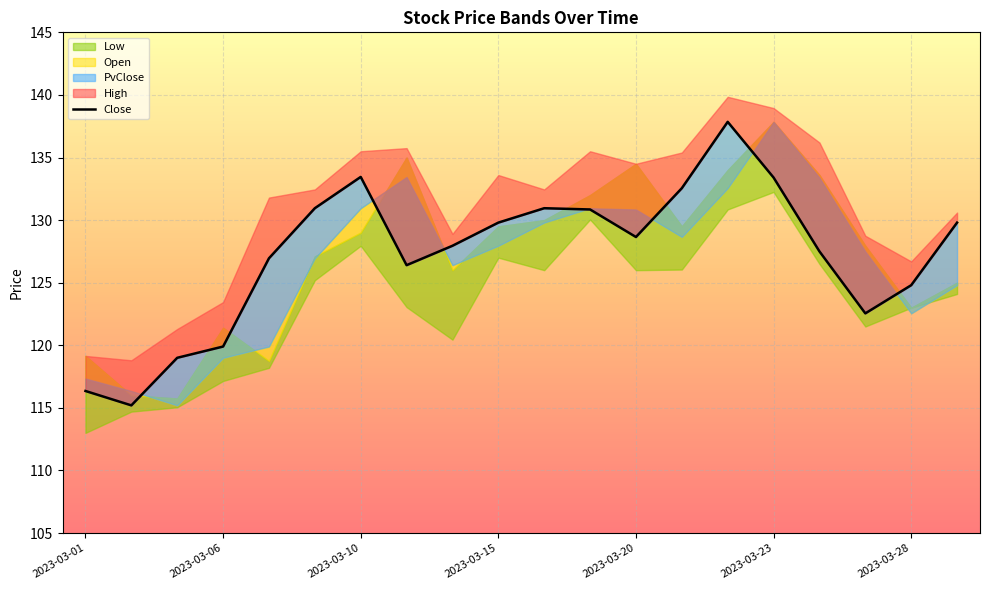

What is the difference between the maximum and minimum values?

22.6